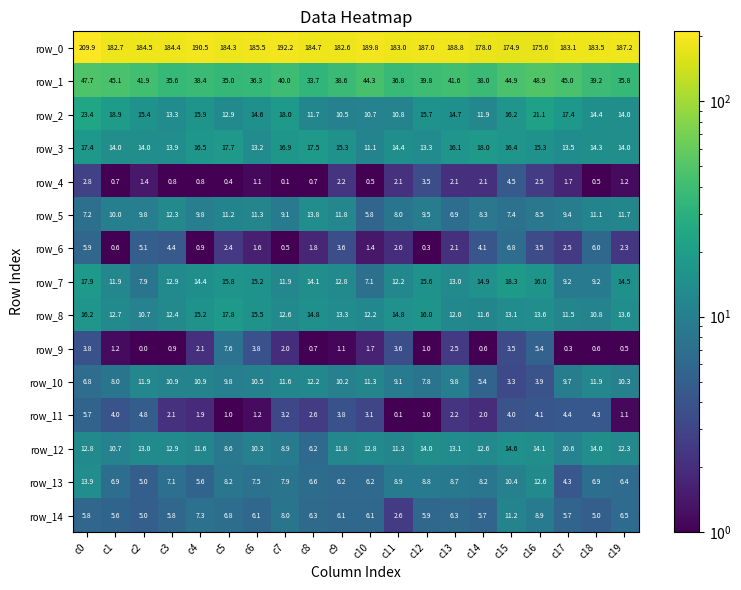

What is the difference between the maximum and minimum values in the row_7 series?

11.2